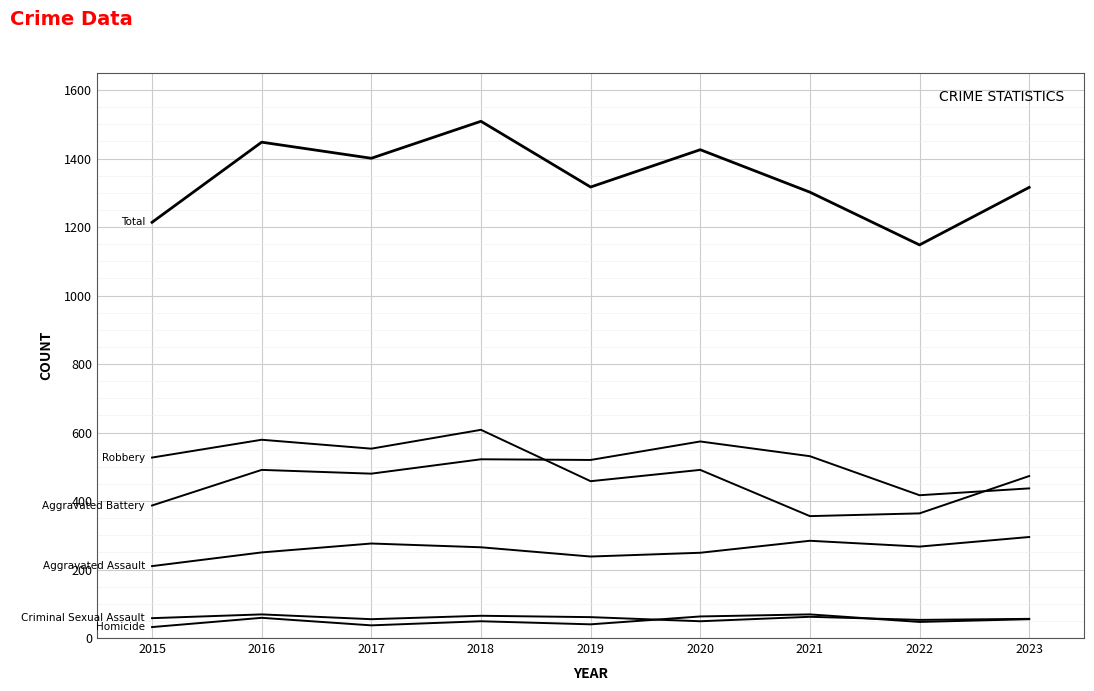

What is the total value across all series at 2018?

3018